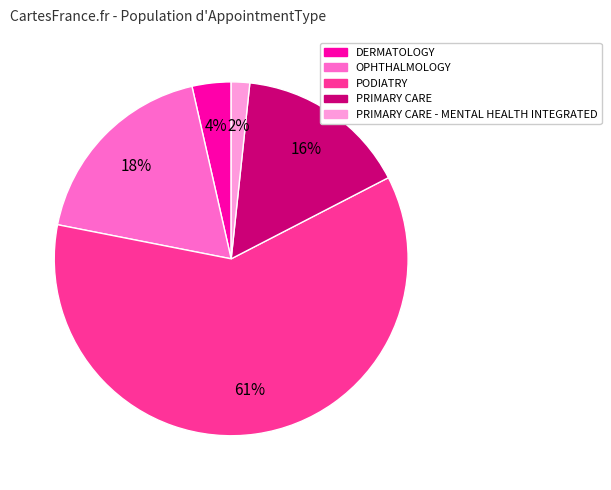

How many slices are in this pie chart?

5